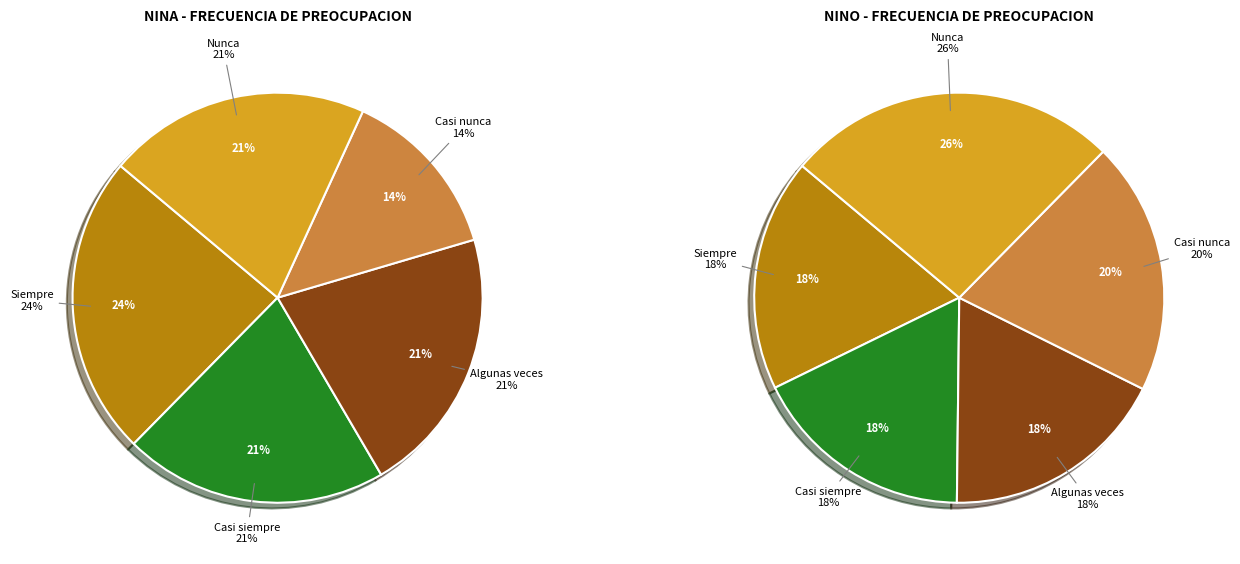

To the nearest percent, what portion does Algunas veces represent?

21%